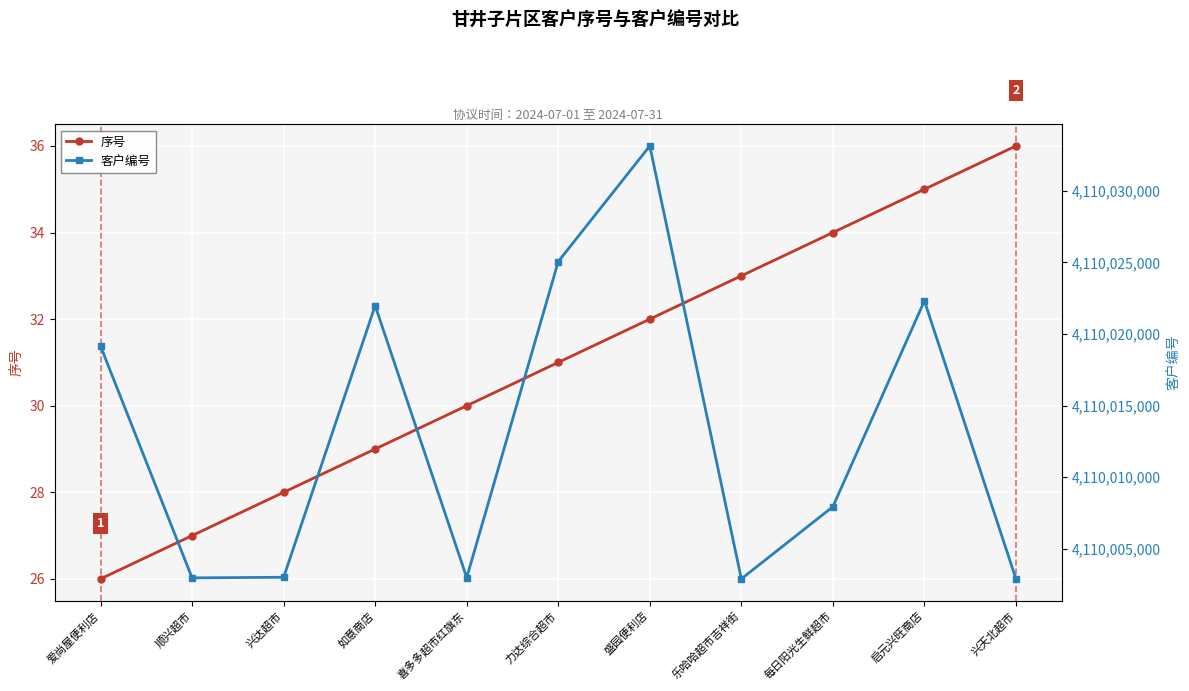

True or false: 序号 has more than 1 interior local peaks.

False